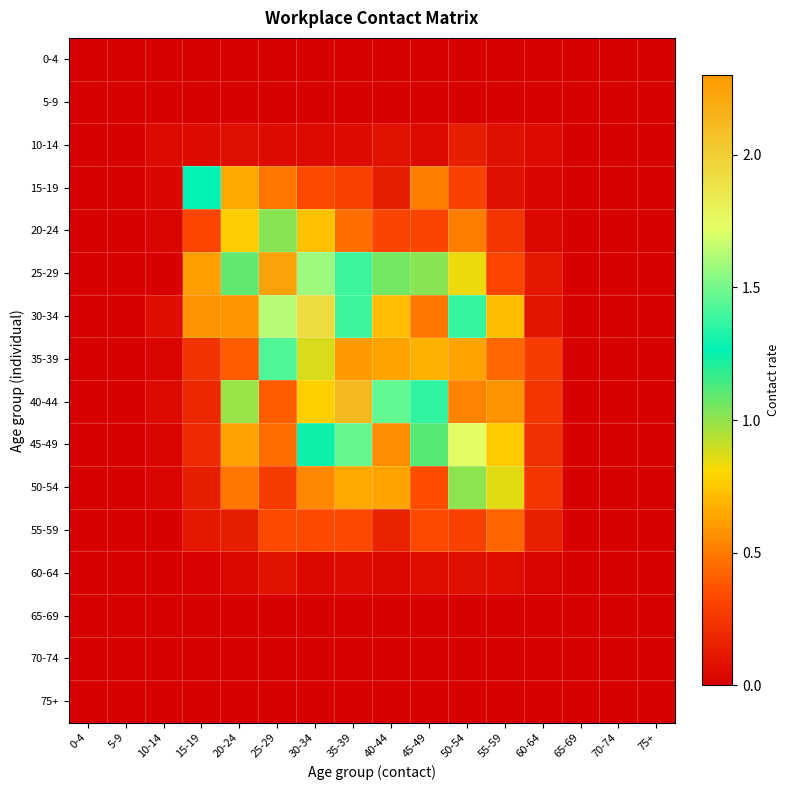

Between 10-14 and 15-19, which is larger?

10-14